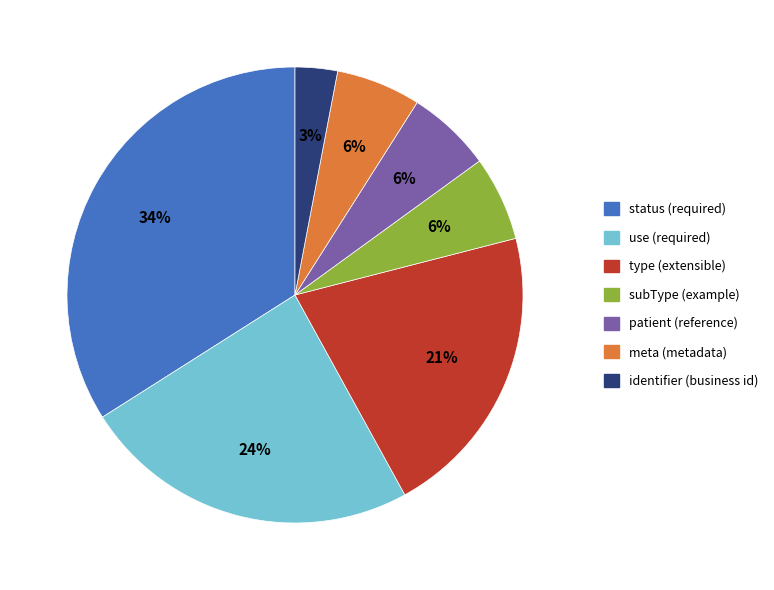

How many slices are in this pie chart?

7